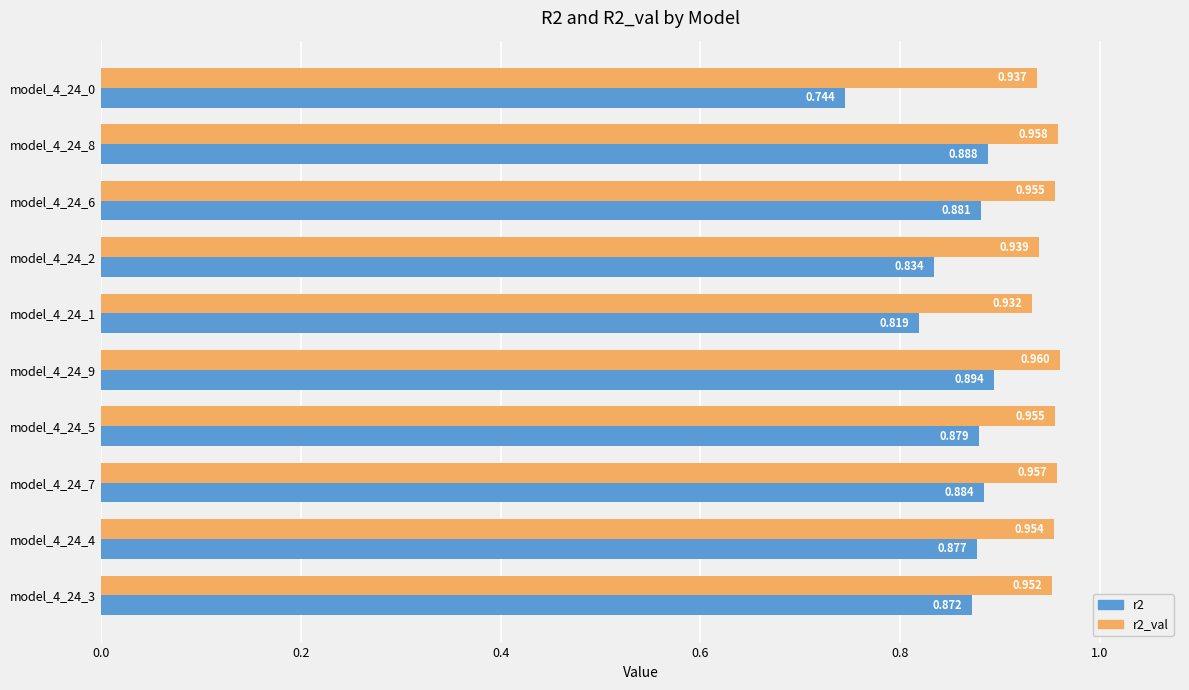

Is the value of r2 at model_4_24_3 greater than the value of r2_val at model_4_24_8?

No